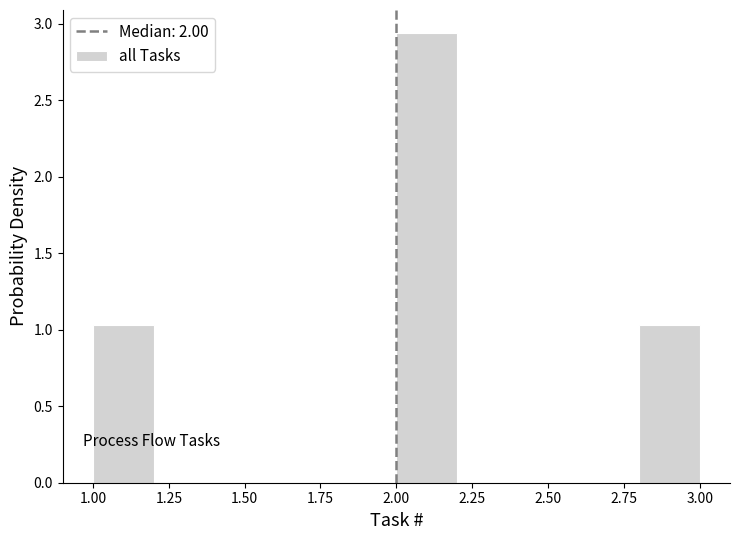

Which range on the x-axis has the tallest bar?

2.0 to 2.2